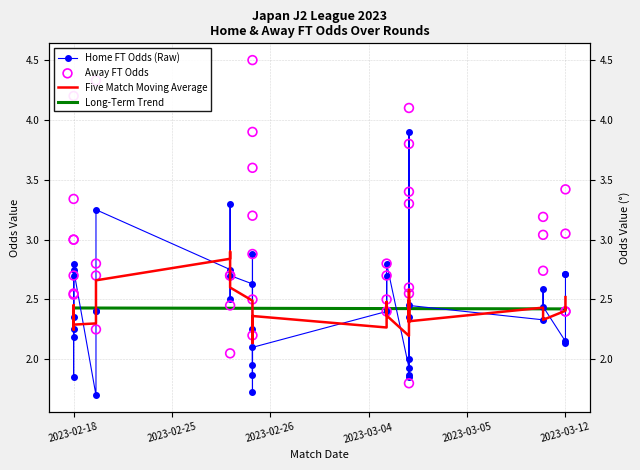

Which series contains the highest Y value?

Away FT Odds